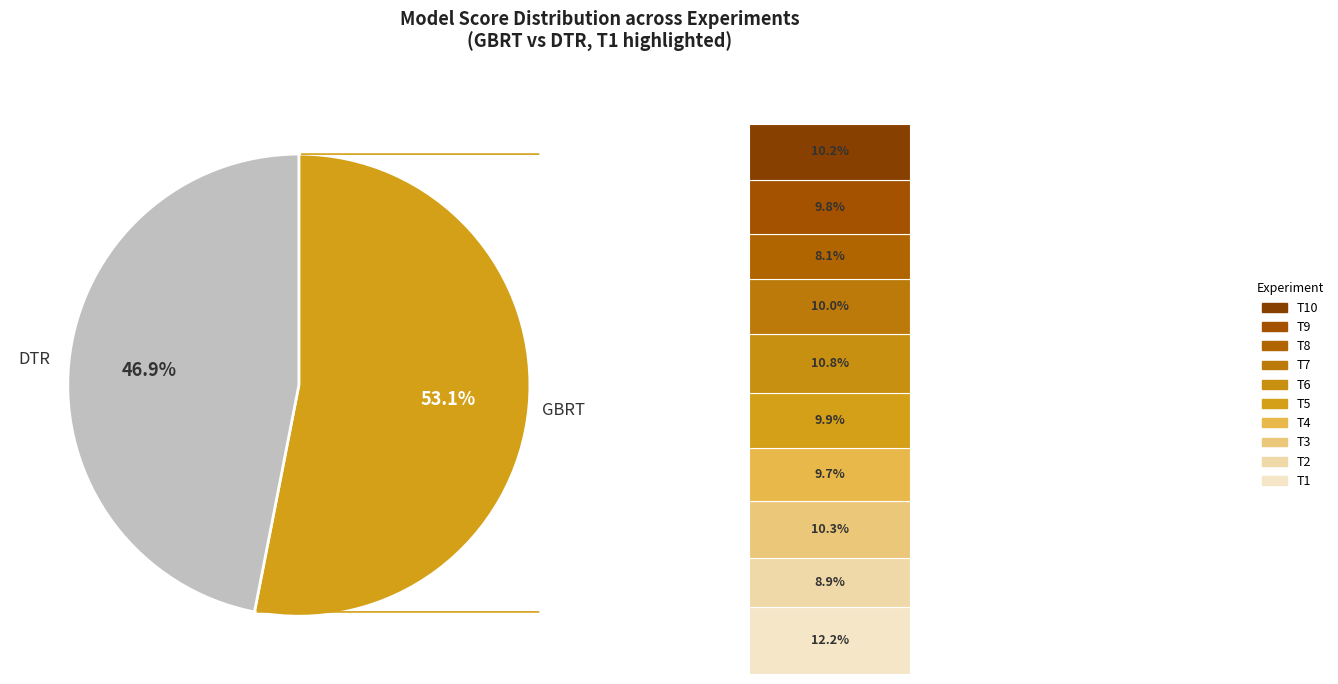

What is the change in value from GBRT to DTR?

-0.1